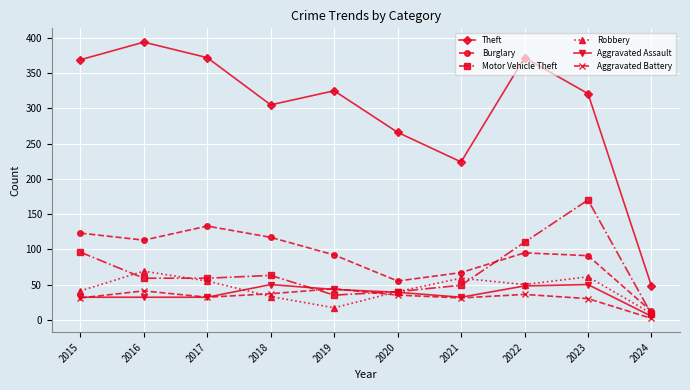

What is the difference between the maximum and second lowest values in the Robbery series?

52